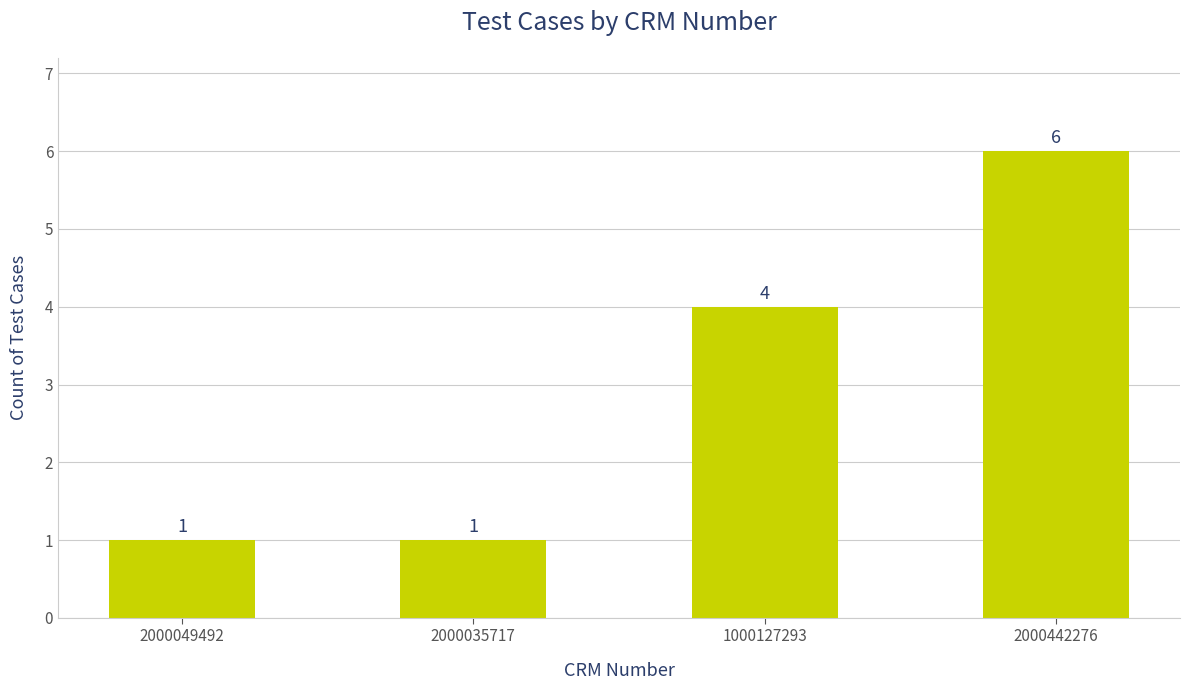

What position from the left is 1000127293?

3